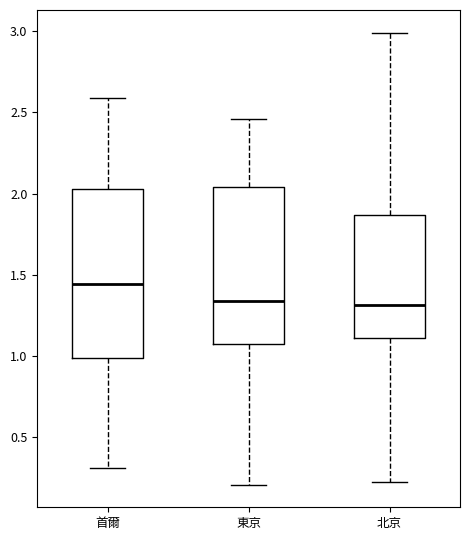

Which box is the tallest, from its lower edge to its upper edge?

首爾